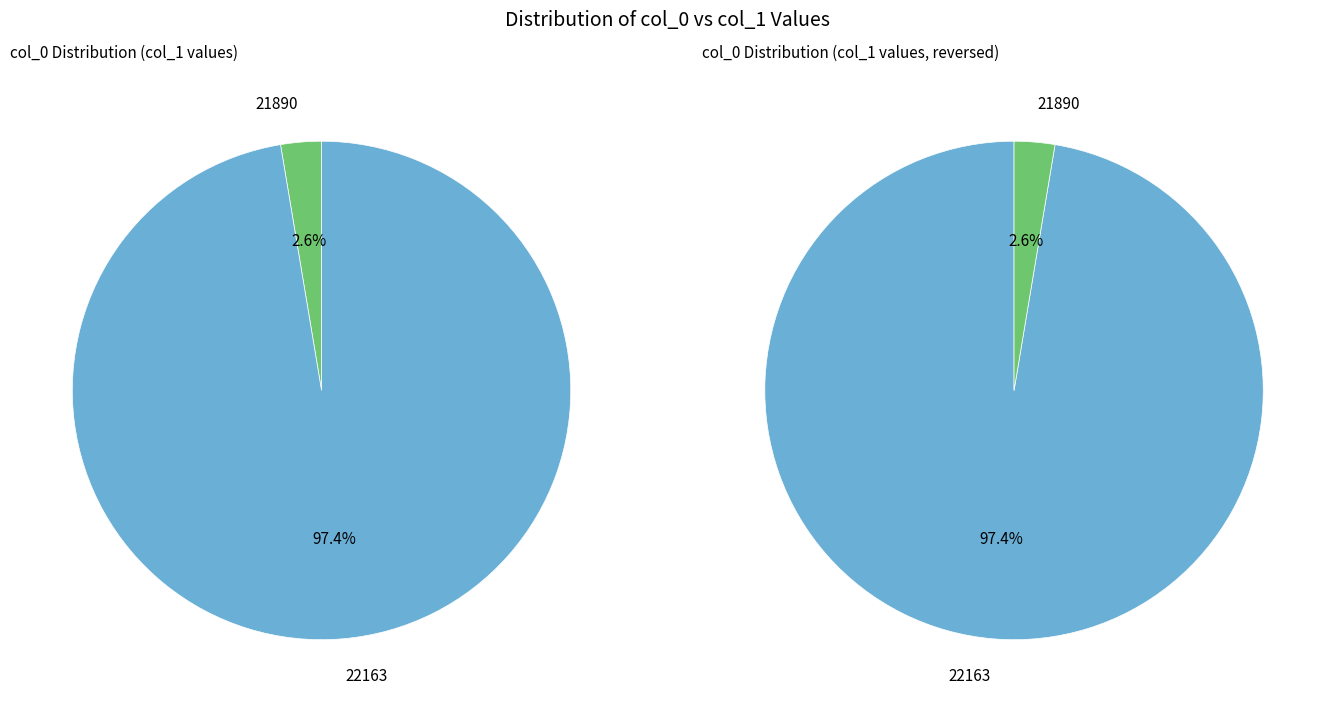

Count the number of slices in the pie.

2